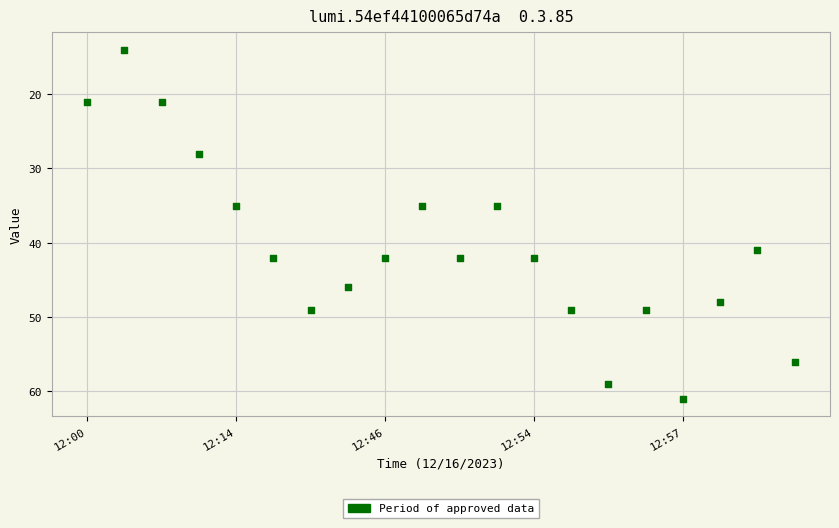

What is the range of Y values (max minus min)?

47